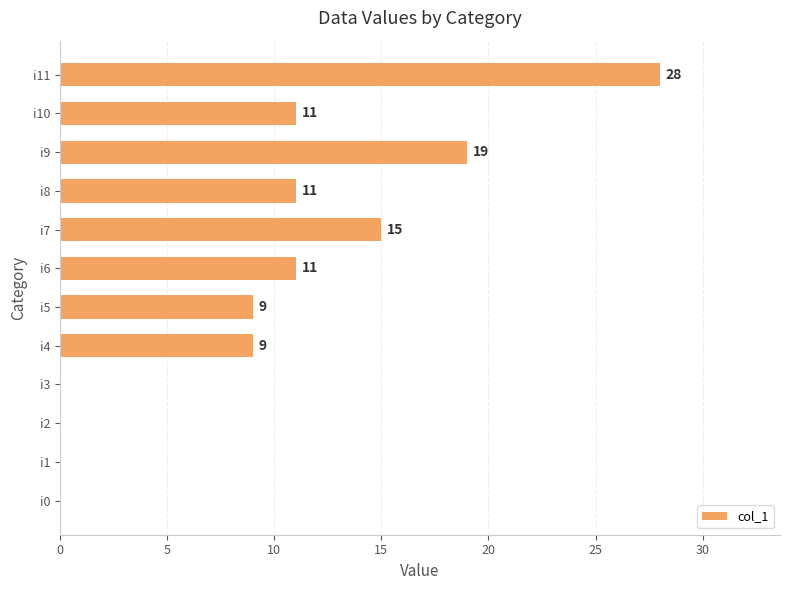

Is it true that the value at i10 is 6?

False